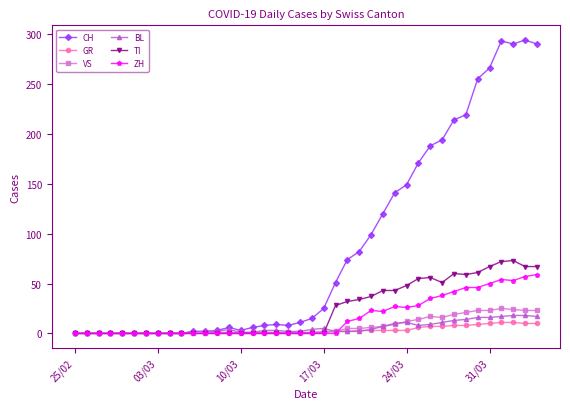

Which series has the largest total across all categories?

CH